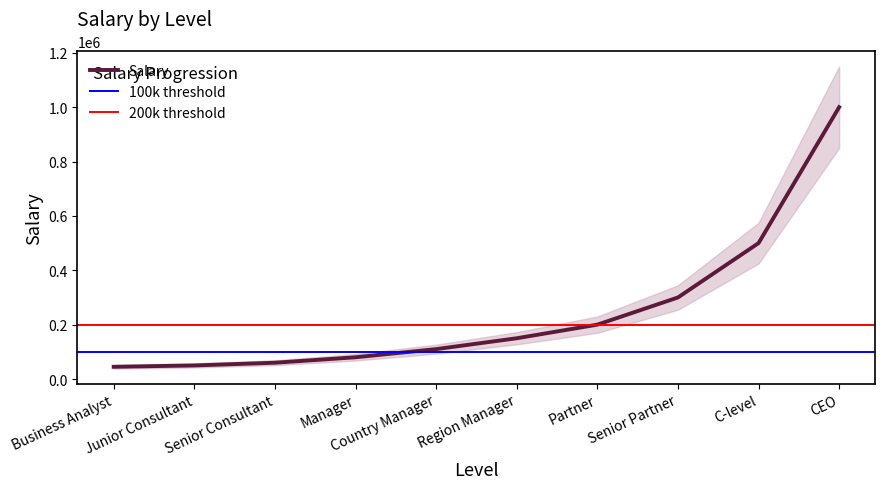

What is the sum of all values?

2495000